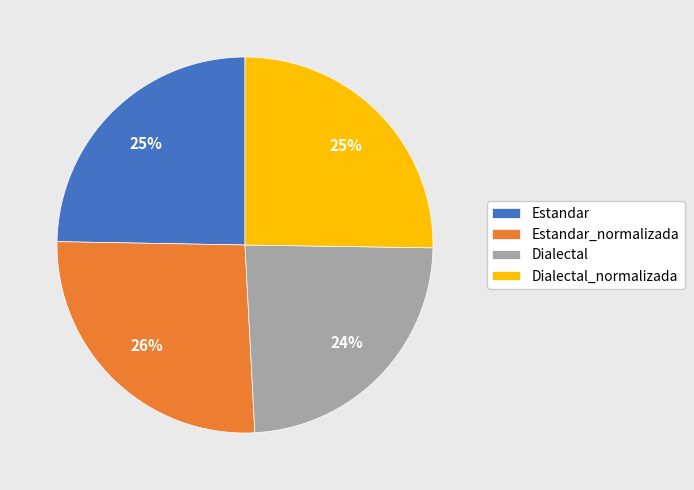

Is there any slice that represents more than half of the pie?

No